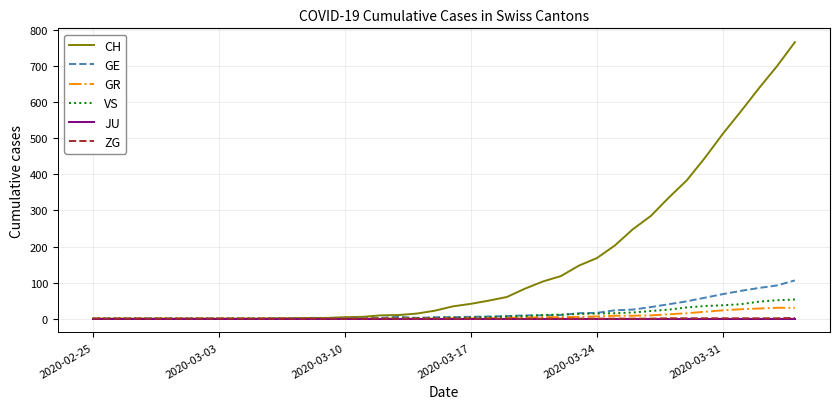

Does the chart have visible grid lines?

Yes